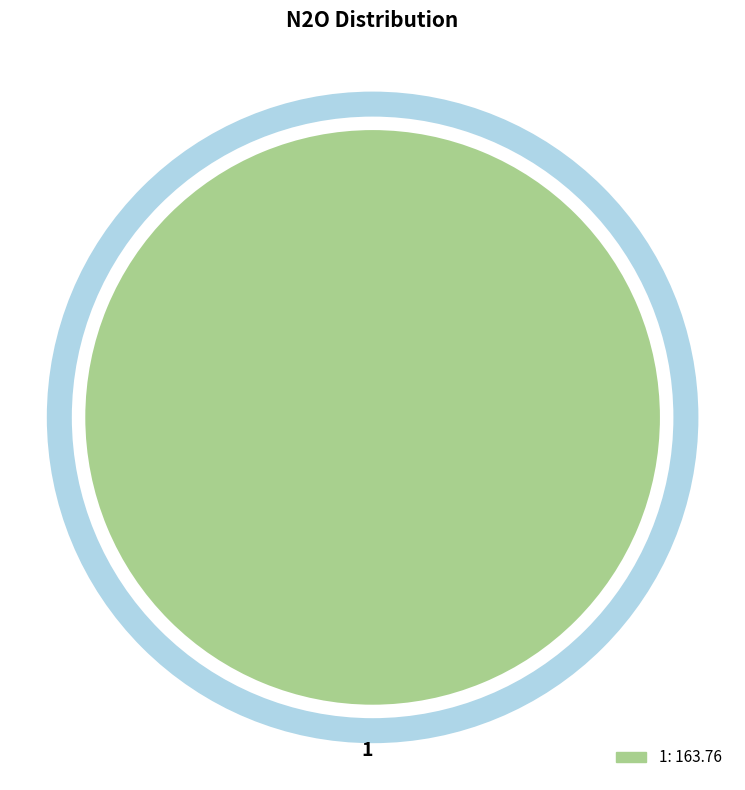

What is the majority slice?

1